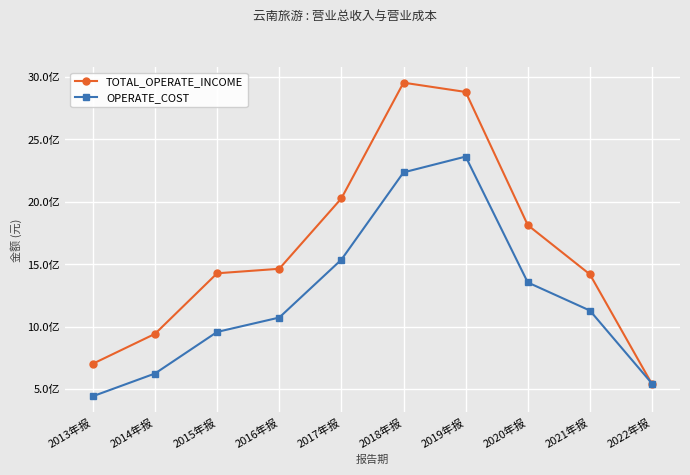

Is the value of TOTAL_OPERATE_INCOME at 2017年报 greater than the value of OPERATE_COST at 2015年报?

Yes